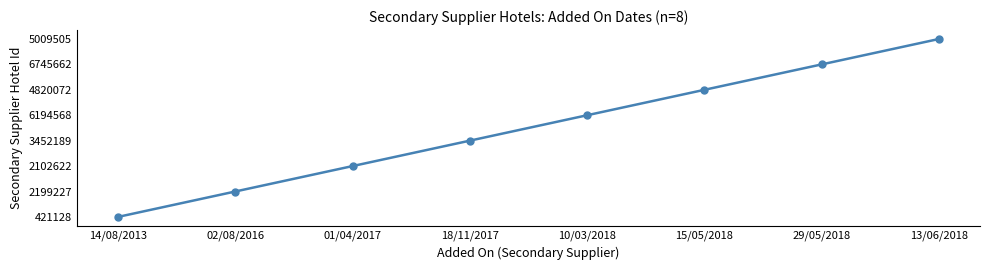

How many values are above zero?

7